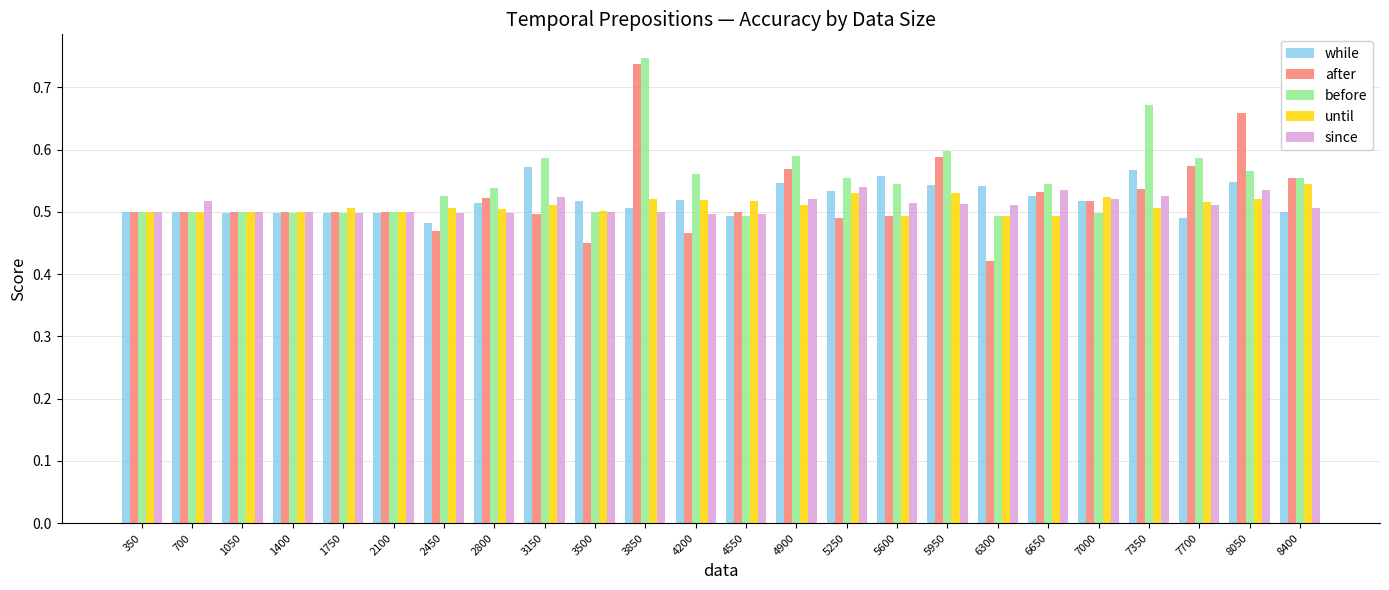

At which category does the chart reach its peak across all series?

3850